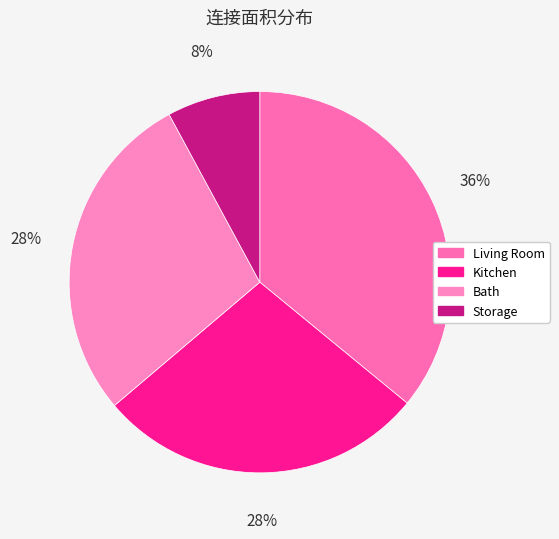

How many segments does this pie chart have?

4